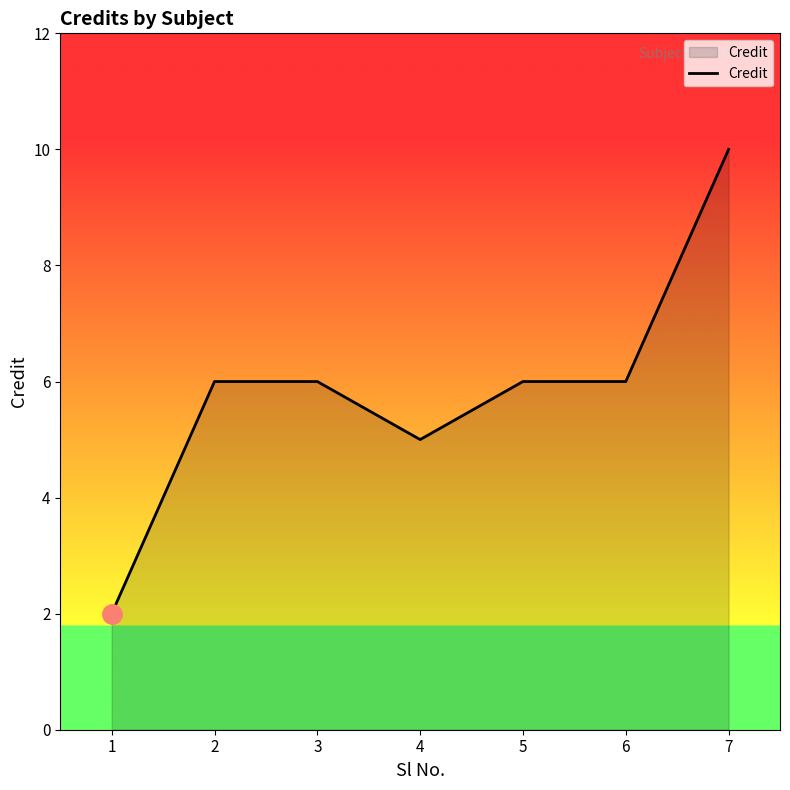

Reading right to left, list all the values displayed in this chart.

7=10	6=6	5=6	4=5	3=6	2=6	1=2